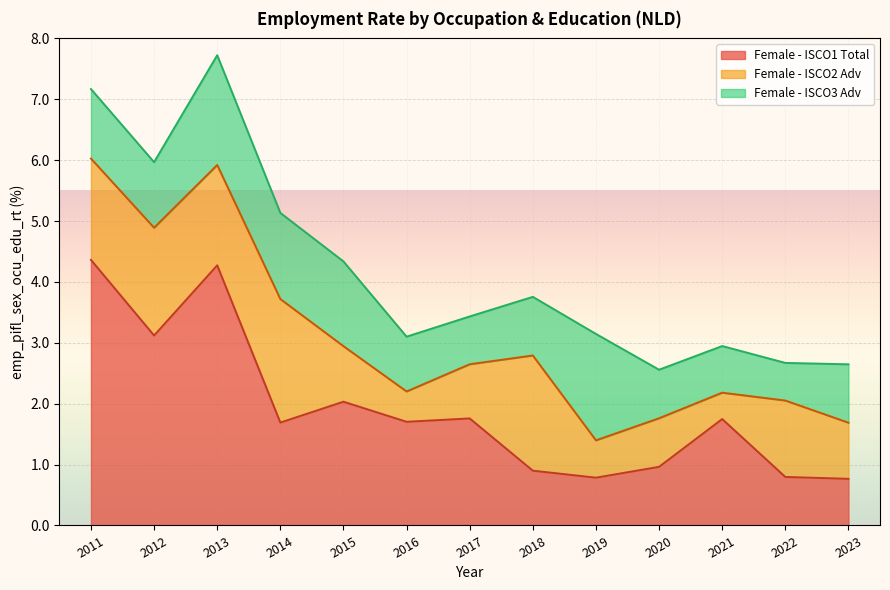

Reading left to right, what are all the values shown in this chart?

sex_f: 4.4	3.1	4.3	1.7	2.0	1.7	1.8	0.9	0.8	1.0	1.7	0.8	0.8
sex_m_isco2: 1.7	1.8	1.6	2.0	0.9	0.5	0.9	1.9	0.6	0.8	0.4	1.3	0.9
isco3_adv: 1.1	1.1	1.8	1.4	1.4	0.9	0.8	1.0	1.7	0.8	0.8	0.6	1.0